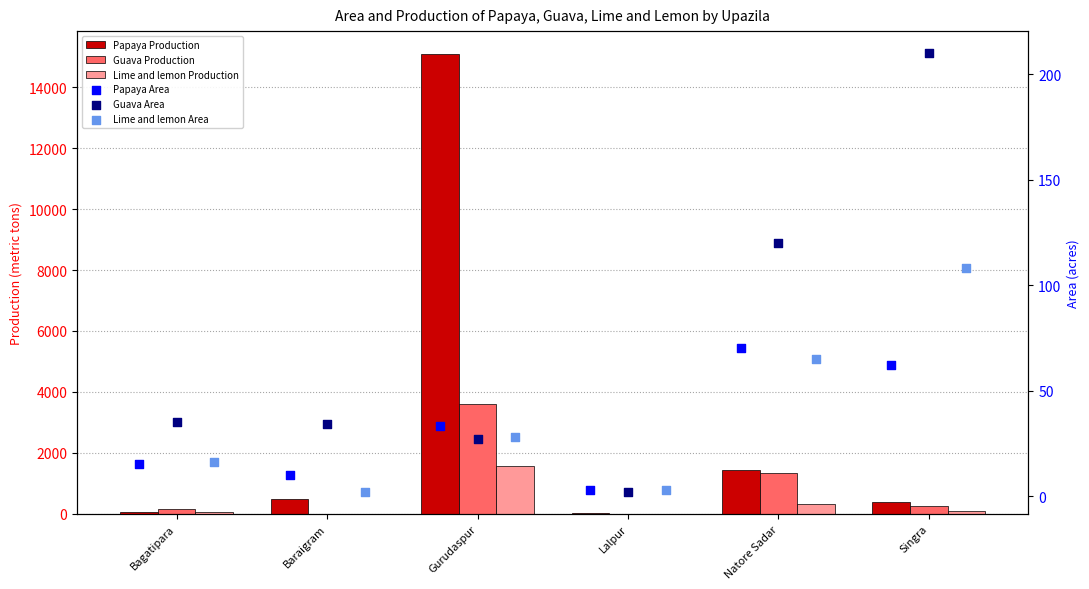

What is the total value across all series at Baraigram?

522